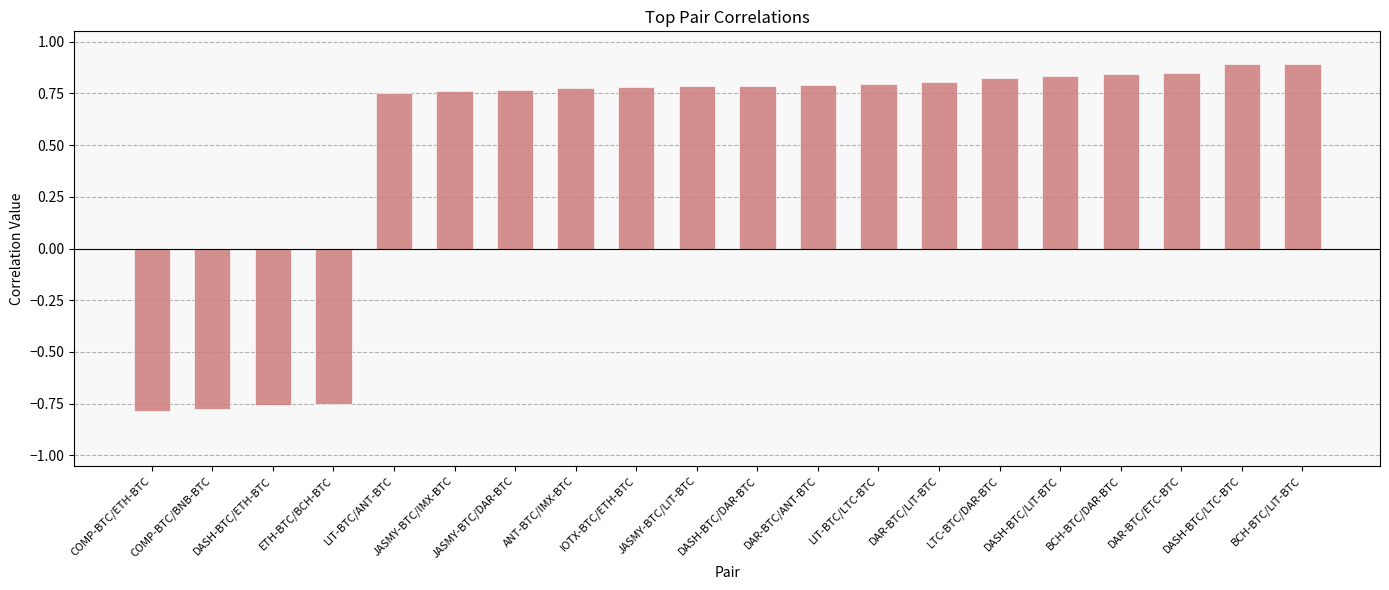

What position from the right is COMP-BTC/BNB-BTC?

19